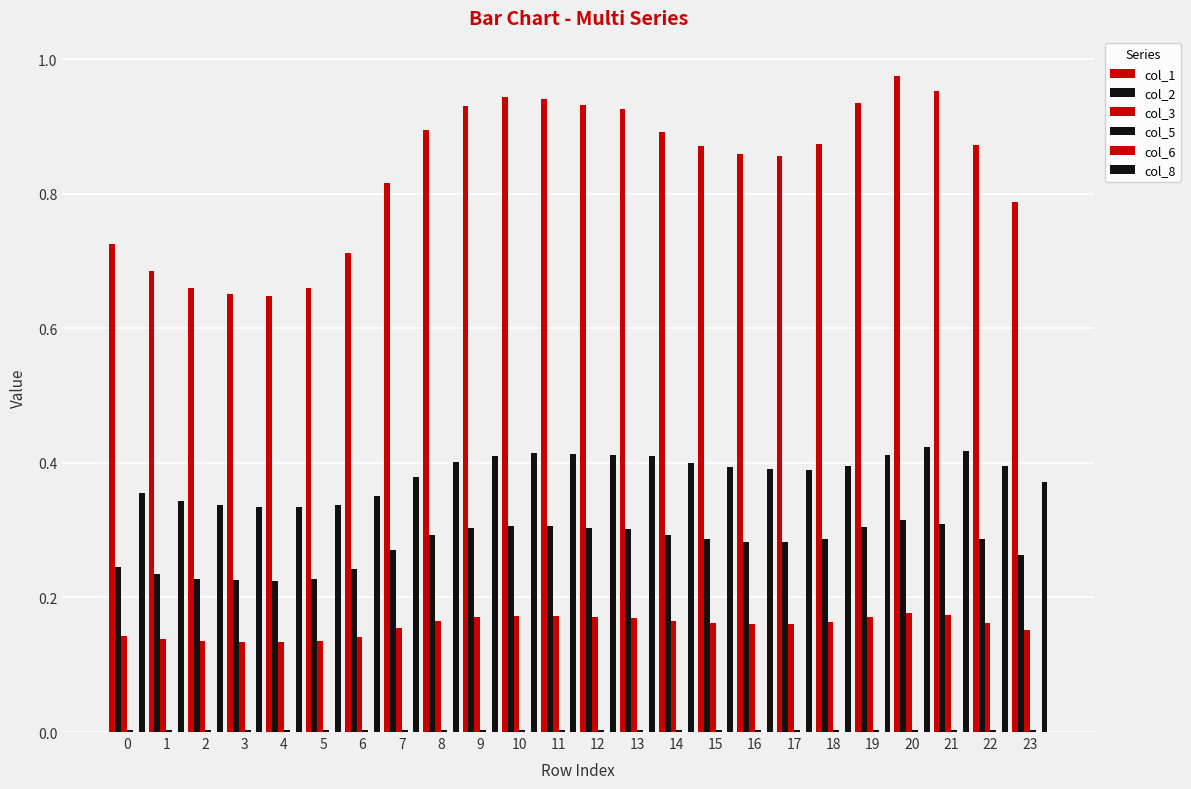

True or false: col_2 has a value of 0.3 at 15.

True